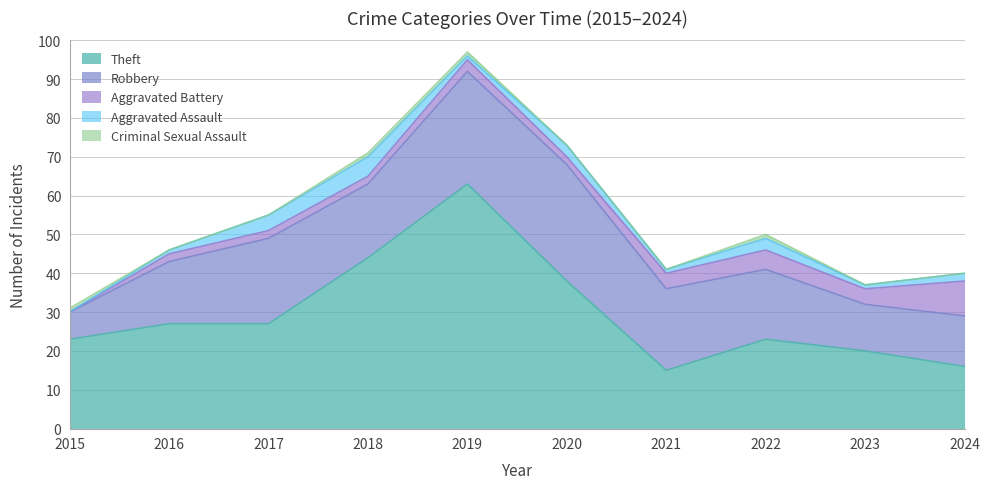

Reading right to left, what are all the values shown in this chart?

Theft: 2024=16	2023=20	2022=23	2021=15	2020=38	2019=63	2018=44	2017=27	2016=27	2015=23
Robbery: 2024=13	2023=12	2022=18	2021=21	2020=30	2019=29	2018=19	2017=22	2016=16	2015=7
Aggravated Battery: 2024=9	2023=4	2022=5	2021=4	2020=2	2019=3	2018=2	2017=2	2016=2	2015=0
Aggravated Assault: 2024=2	2023=1	2022=3	2021=1	2020=3	2019=1	2018=5	2017=4	2016=1	2015=0
Criminal Sexual Assault: 2024=0	2023=0	2022=1	2021=0	2020=0	2019=1	2018=1	2017=0	2016=0	2015=1